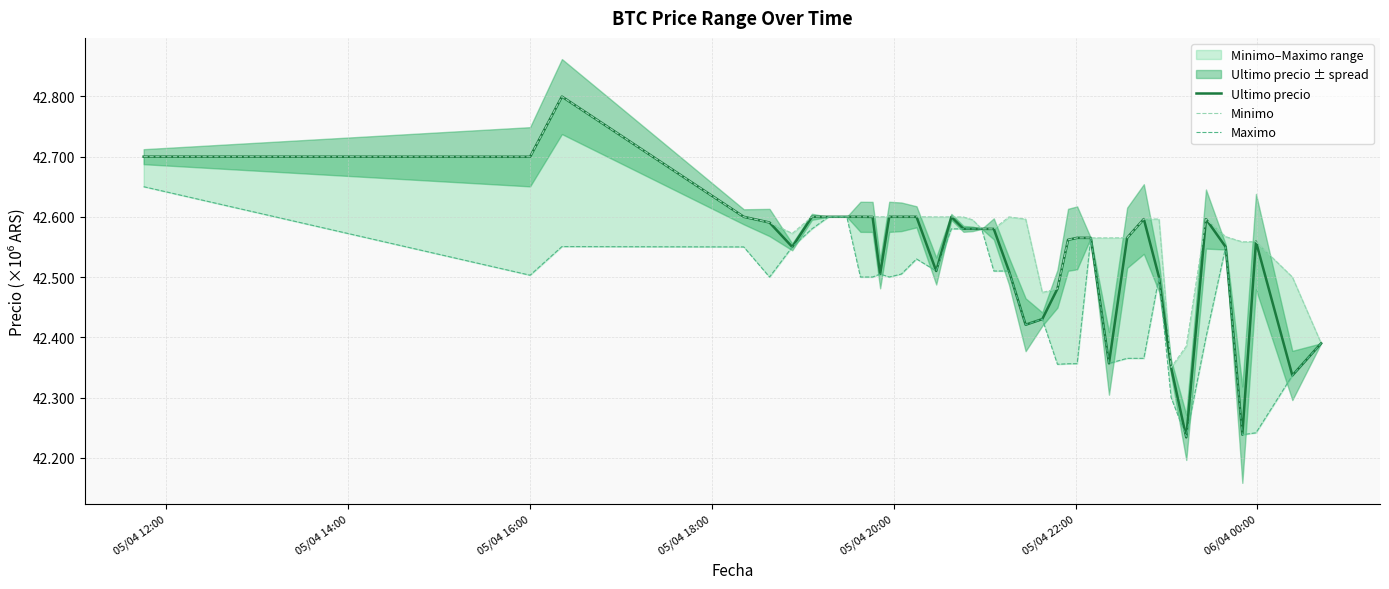

What is the difference between the maximum and second lowest values in the Maximo series?

0.4